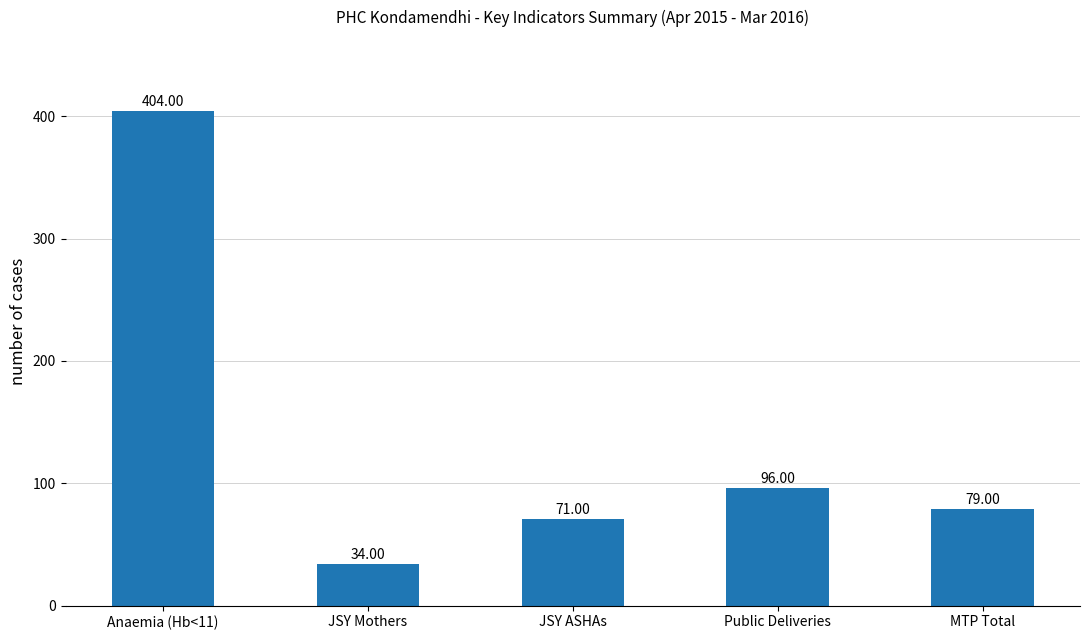

What position from the right is Anaemia (Hb<11)?

5